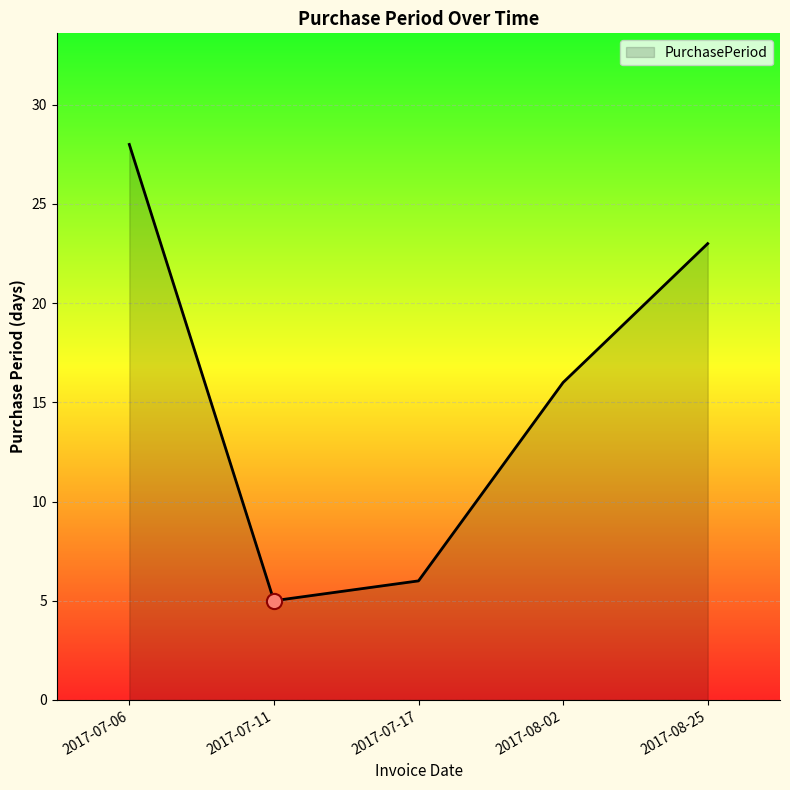

Approximately how many times larger is the value at 2017-07-11 compared to 2017-08-25?

0.2